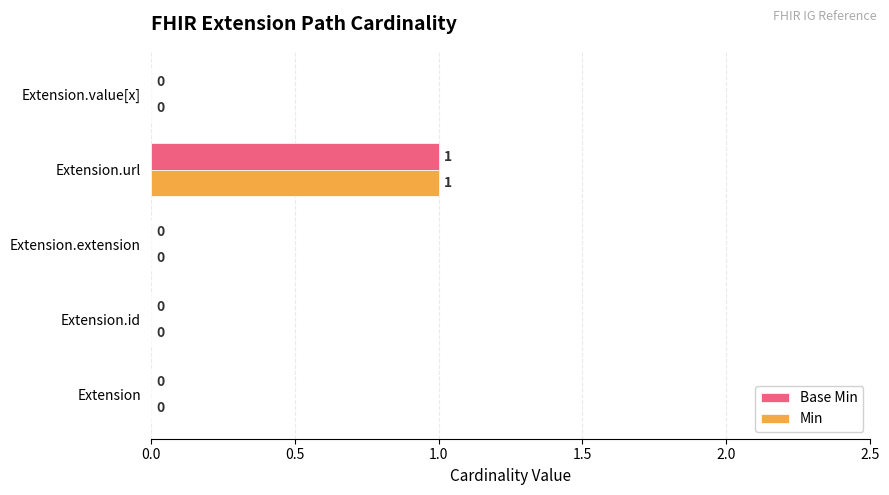

How many values in Base Min are above zero?

1